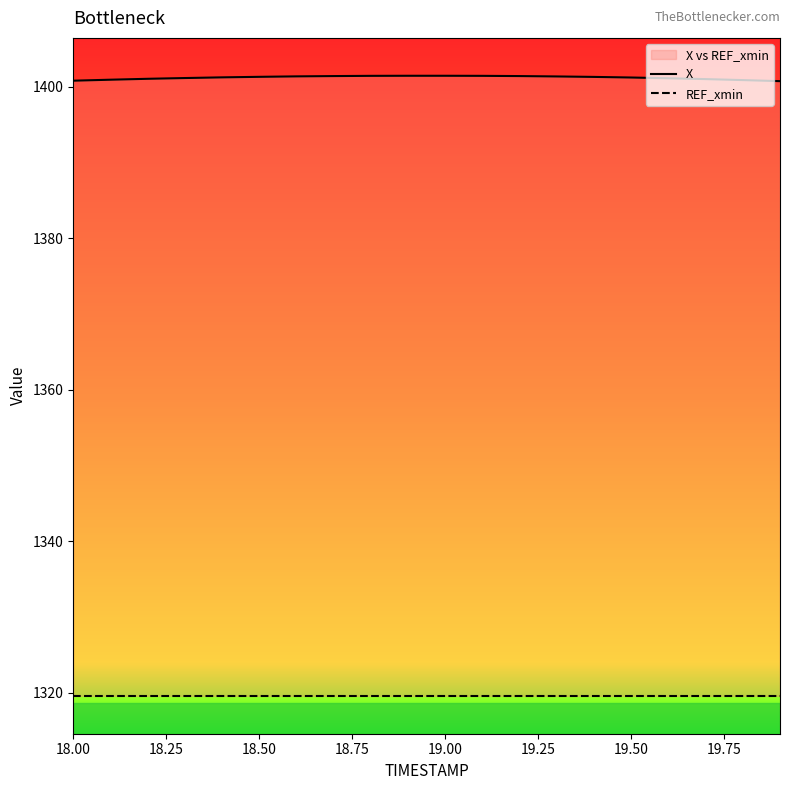

What is the value of the X point at the 6th from the left?

1401.3